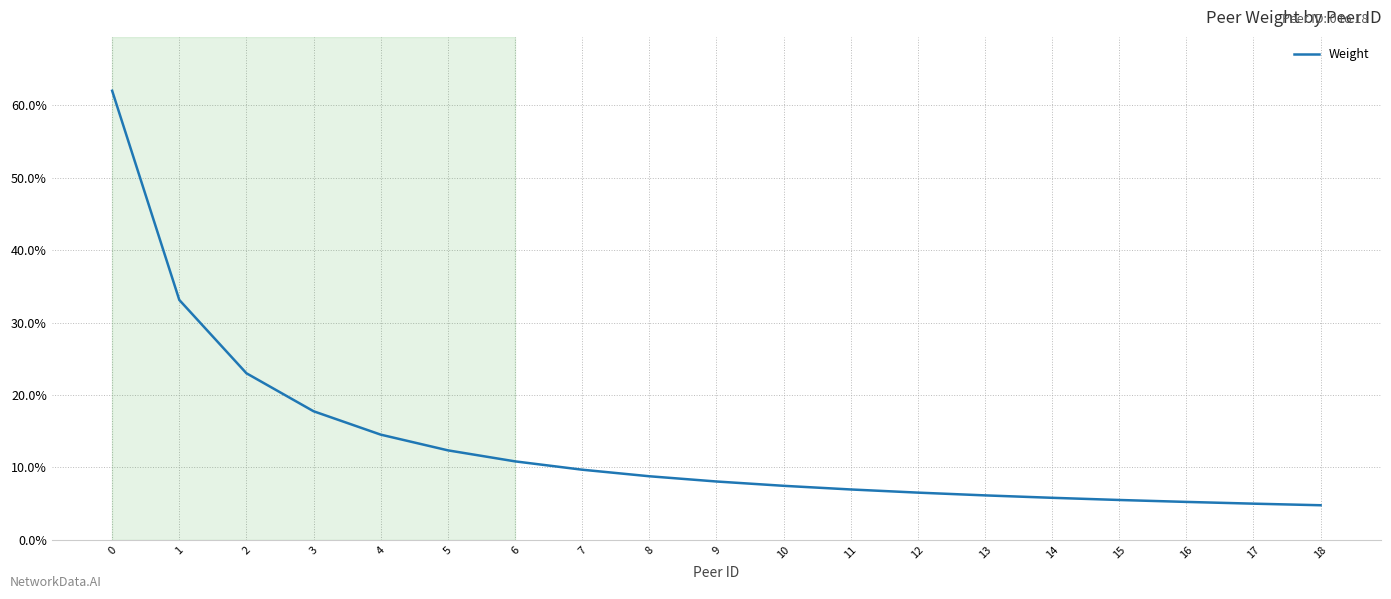

How many lines are shown in the chart?

1